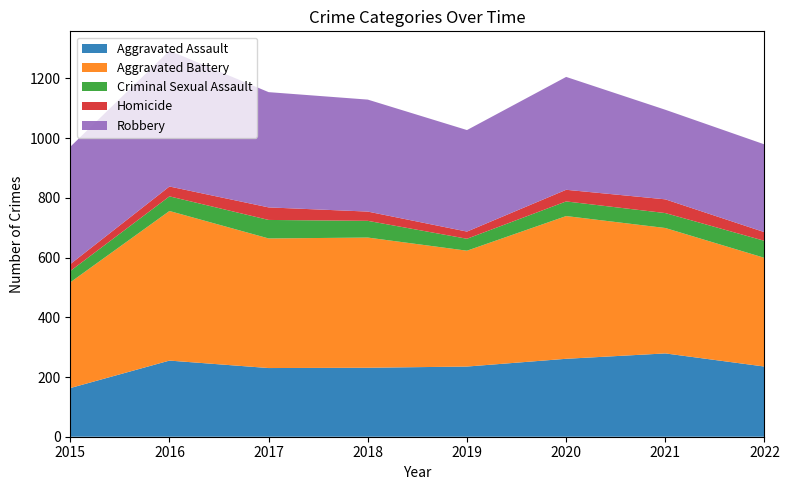

Reading right to left, transcribe all the data shown in this chart.

Aggravated Assault: 2022=235	2021=279	2020=261	2019=235	2018=231	2017=230	2016=255	2015=163
Aggravated Battery: 2022=364	2021=420	2020=478	2019=388	2018=436	2017=434	2016=501	2015=354
Criminal Sexual Assault: 2022=57	2021=50	2020=49	2019=40	2018=56	2017=62	2016=49	2015=38
Homicide: 2022=29	2021=46	2020=39	2019=24	2018=31	2017=42	2016=33	2015=23
Robbery: 2022=294	2021=300	2020=378	2019=340	2018=375	2017=386	2016=455	2015=393